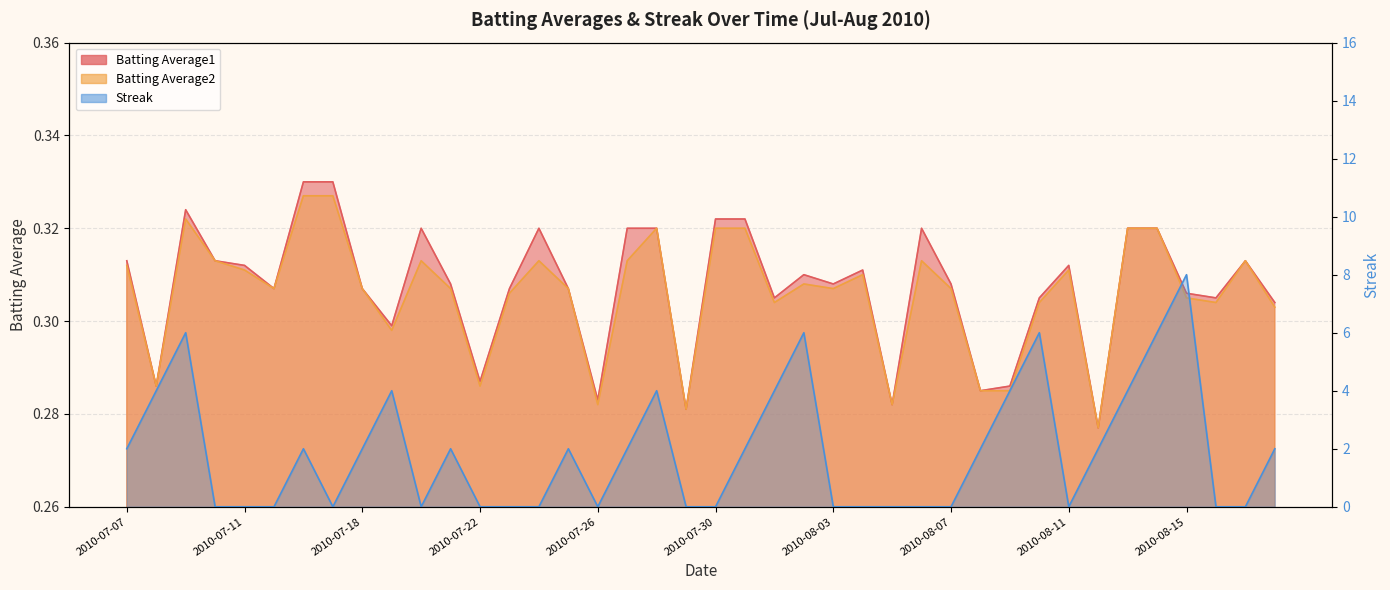

How many lines are shown in the chart?

3